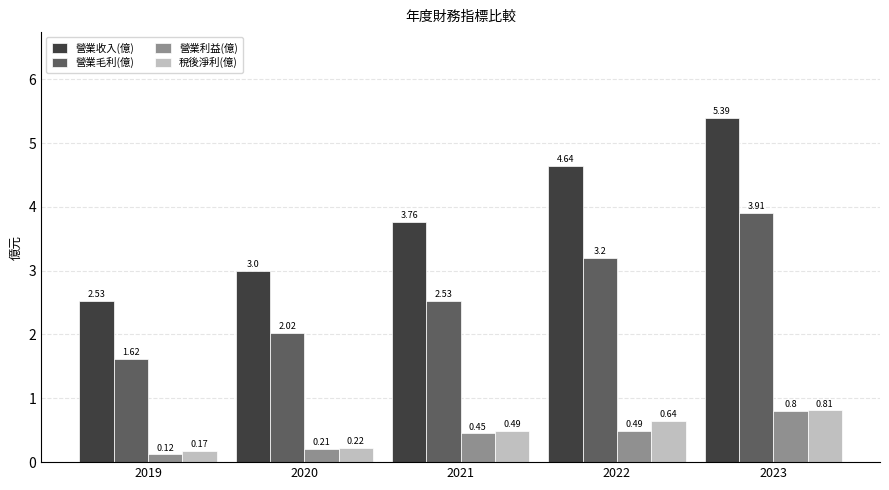

True or false: 營業利益(億) has a value of 0.8 at 2023.

True